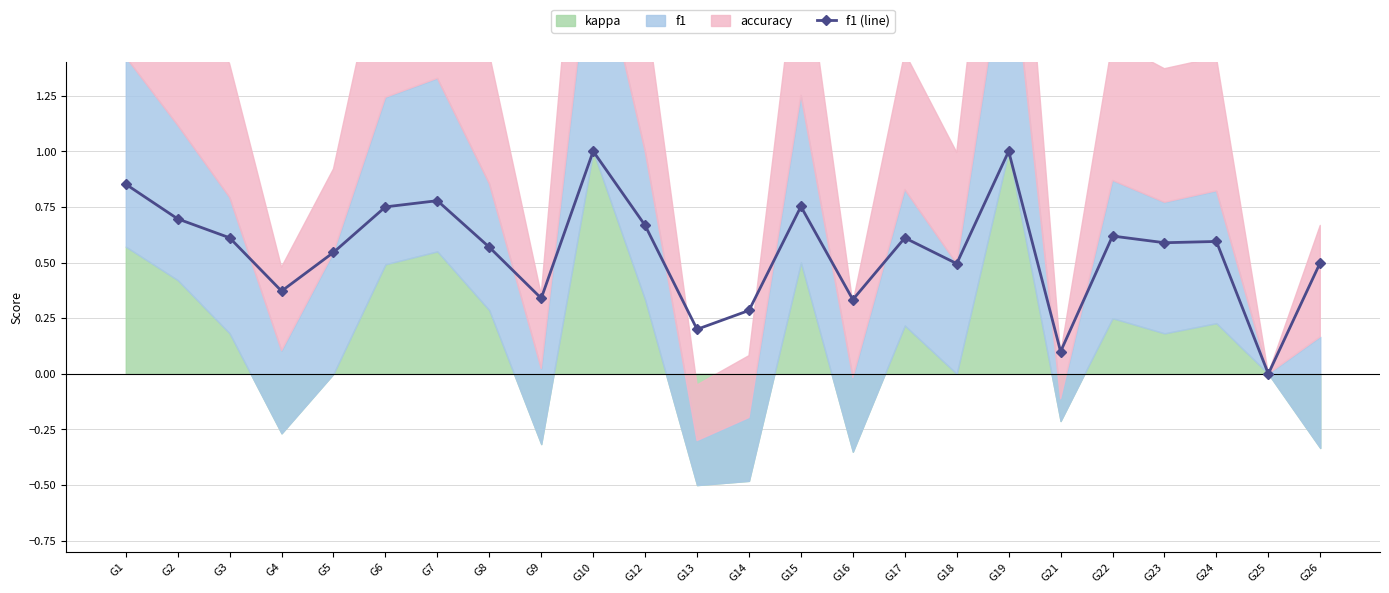

Where is the first local minimum for f1 (line)?

G4